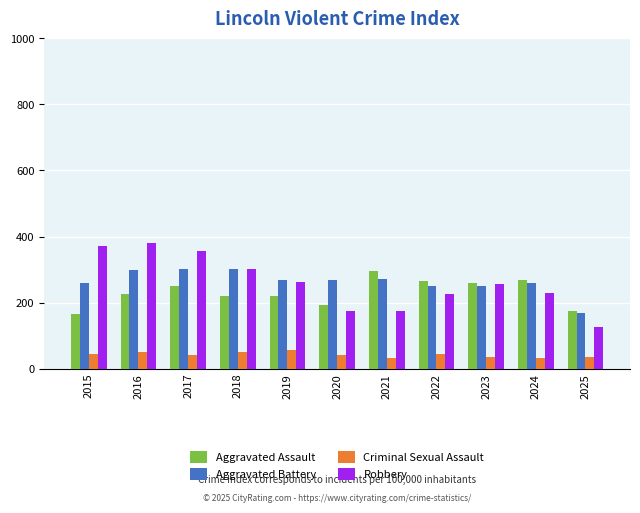

What is the difference between the maximum and minimum values in the Aggravated Assault series?

131